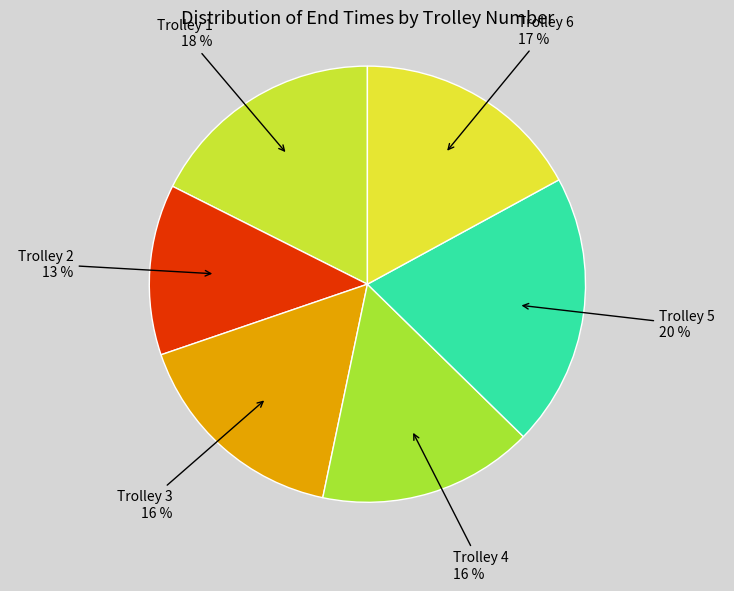

Is it true that Trolley 4 is 30% of the pie?

False